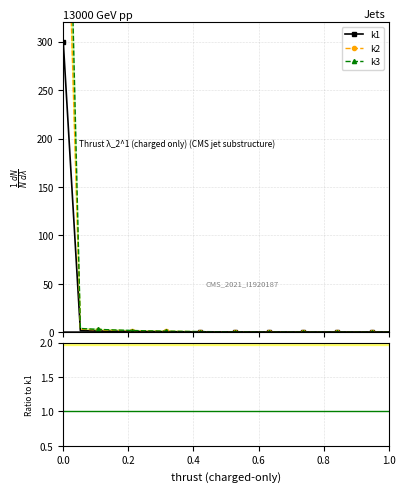

What is the label of the 8th point from the right?

12